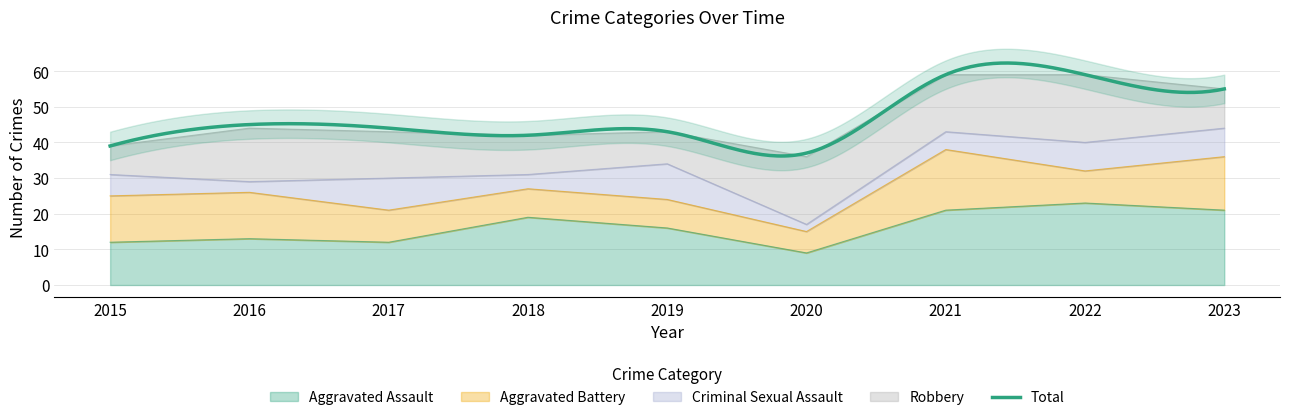

Does the chart display data point markers on the line(s)?

No